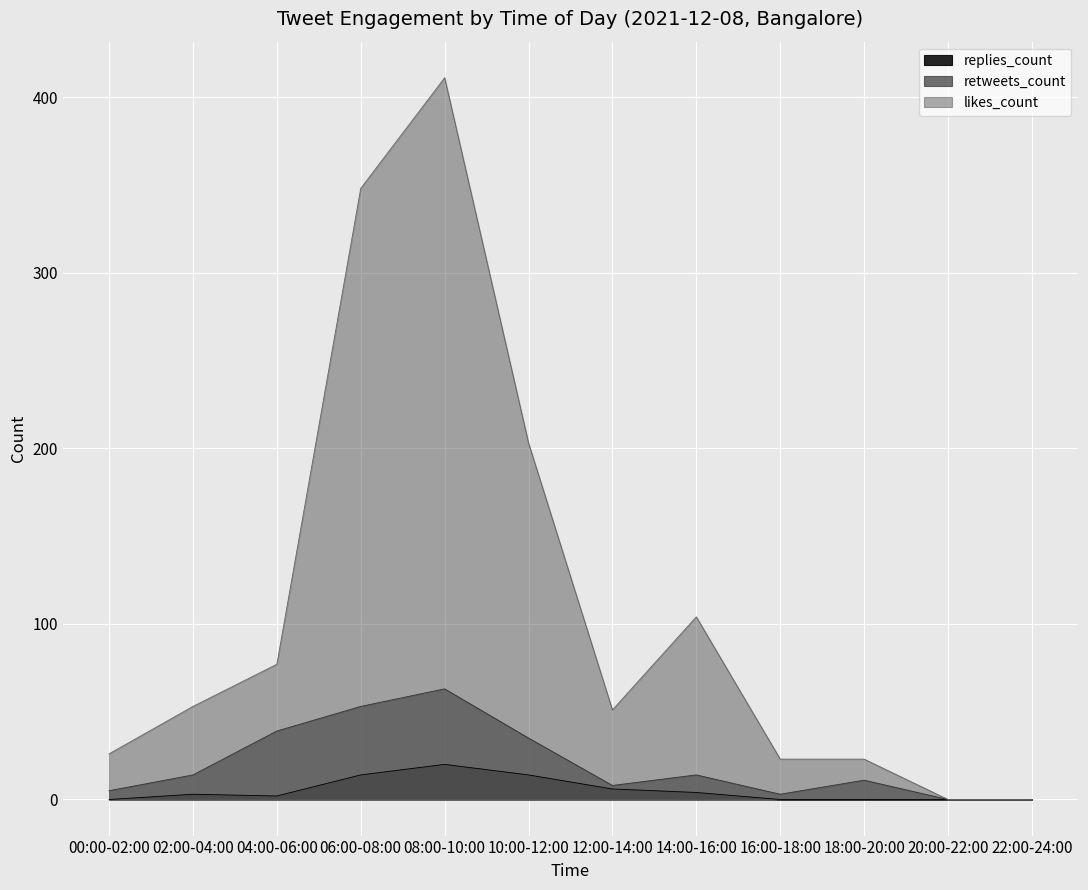

True or false: replies_count has a value of 11 at 08:00-10:00.

False